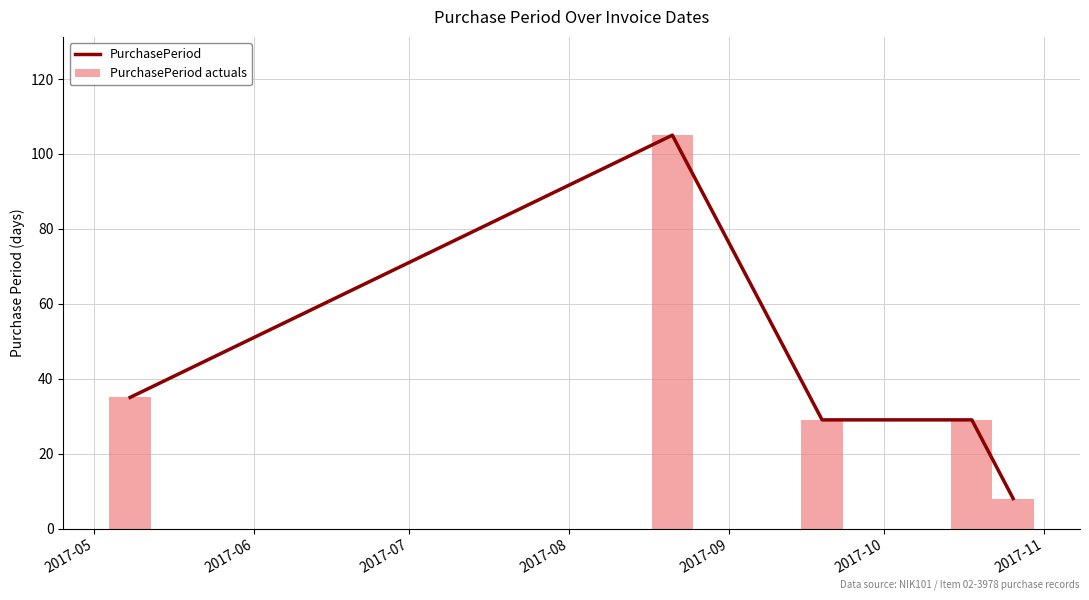

What is the lowest value of the PurchasePeriod series?

8